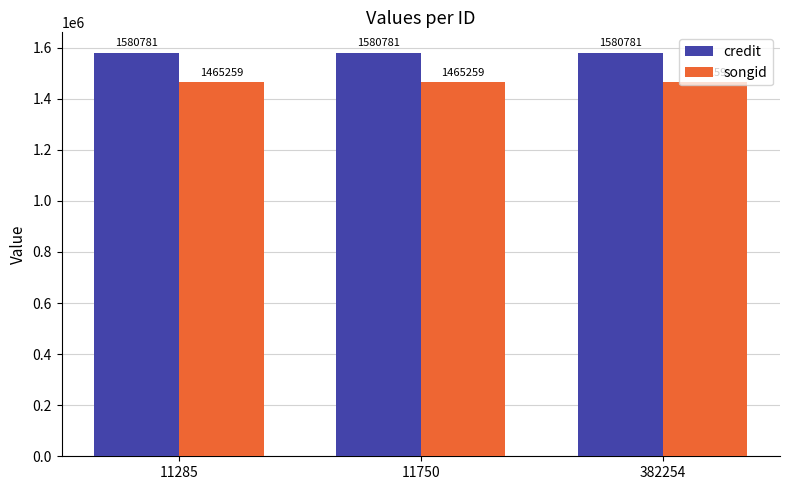

What are all the series names shown in the legend?

credit, songid